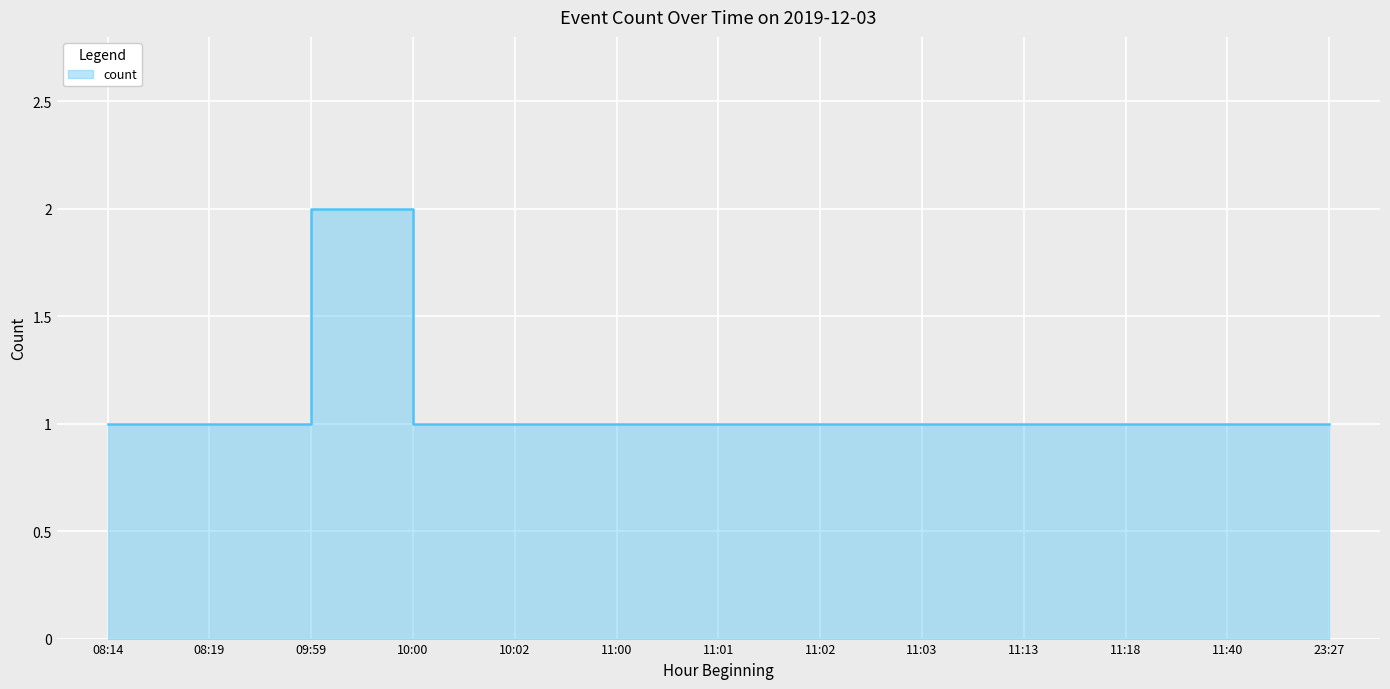

Reading left to right, extract all data points from this chart.

08:14=1	08:19=1	09:59=2	10:00=1	10:02=1	11:00=1	11:01=1	11:02=1	11:03=1	11:13=1	11:18=1	11:40=1	23:27=1